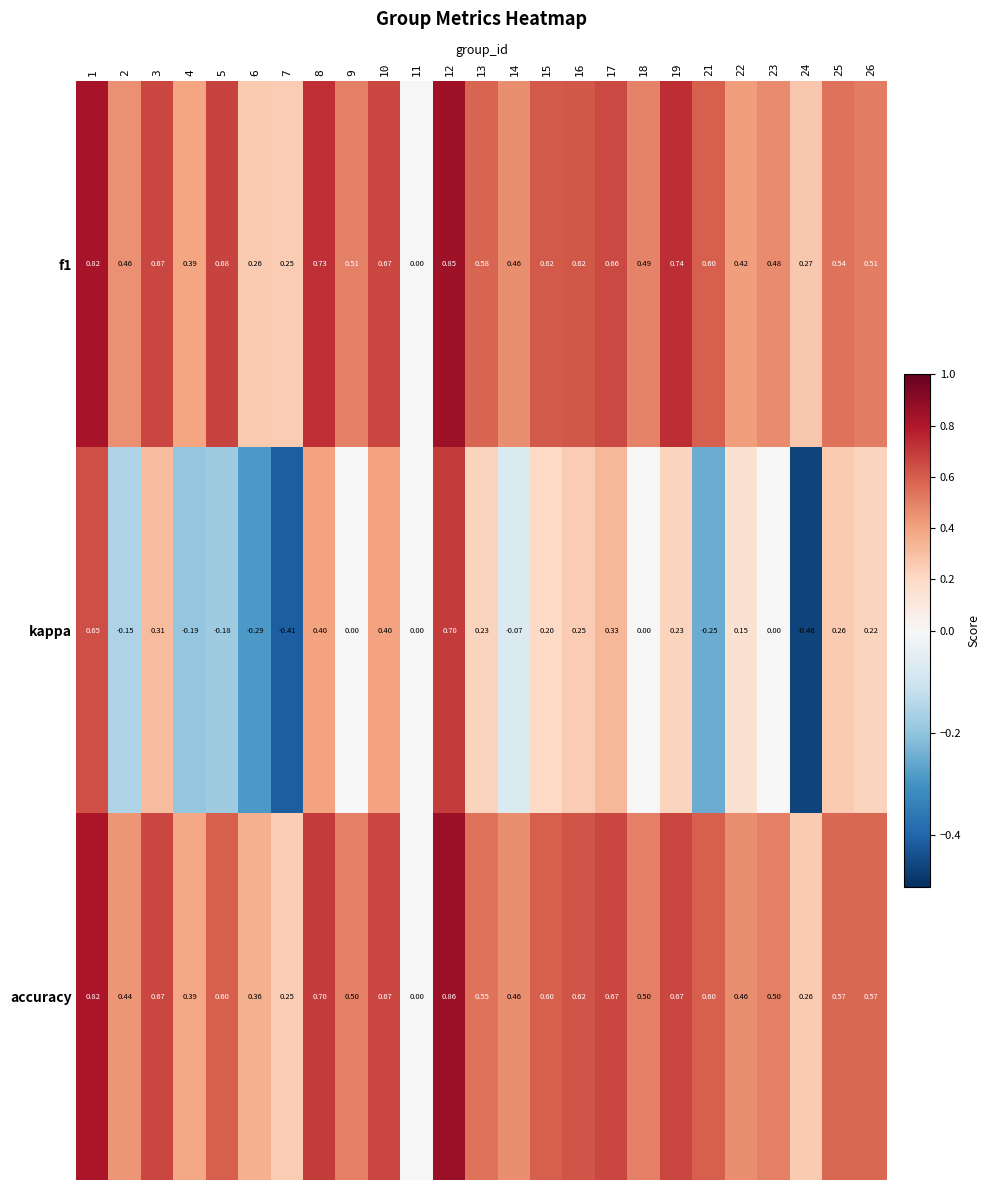

Which series has the widest spread of values?

kappa